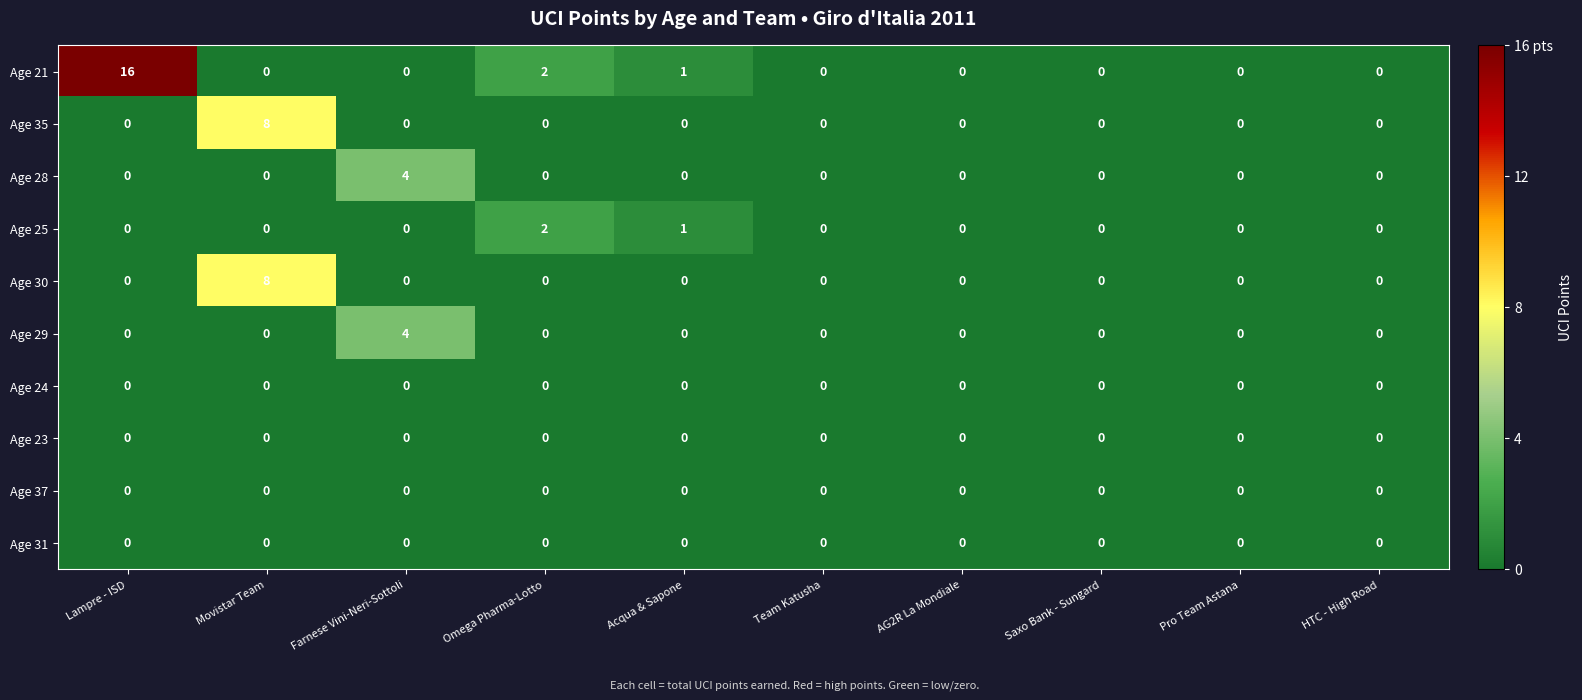

The Age 29 series shows -2 at Team Katusha. True or false?

False